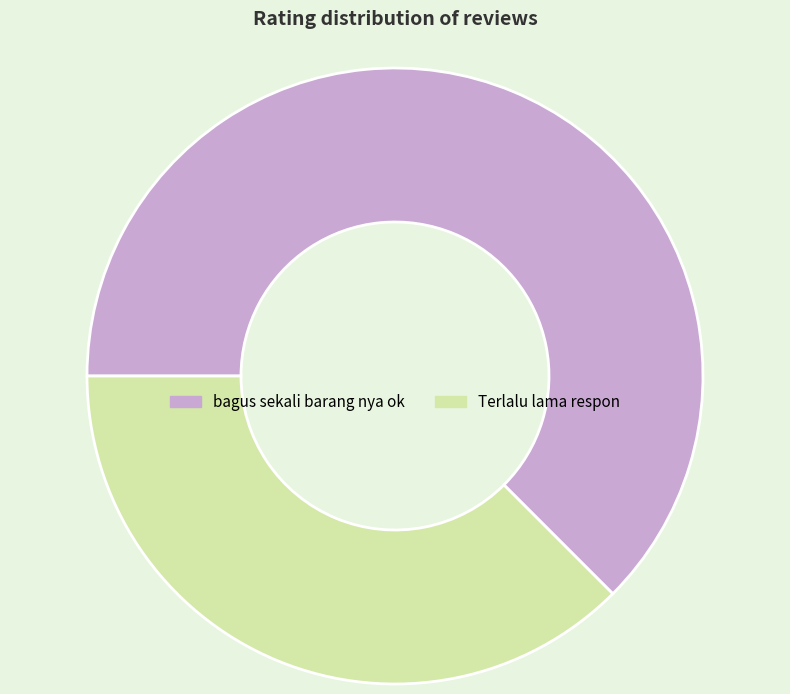

Does any single category account for the majority?

Yes